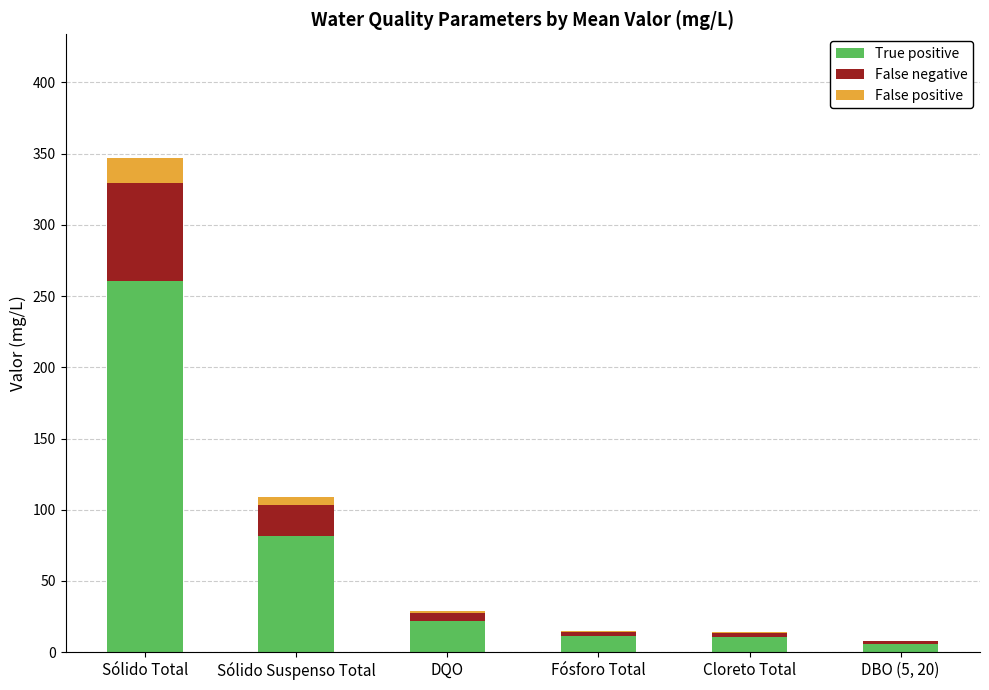

The True positive series shows 21.8 at DQO. True or false?

True